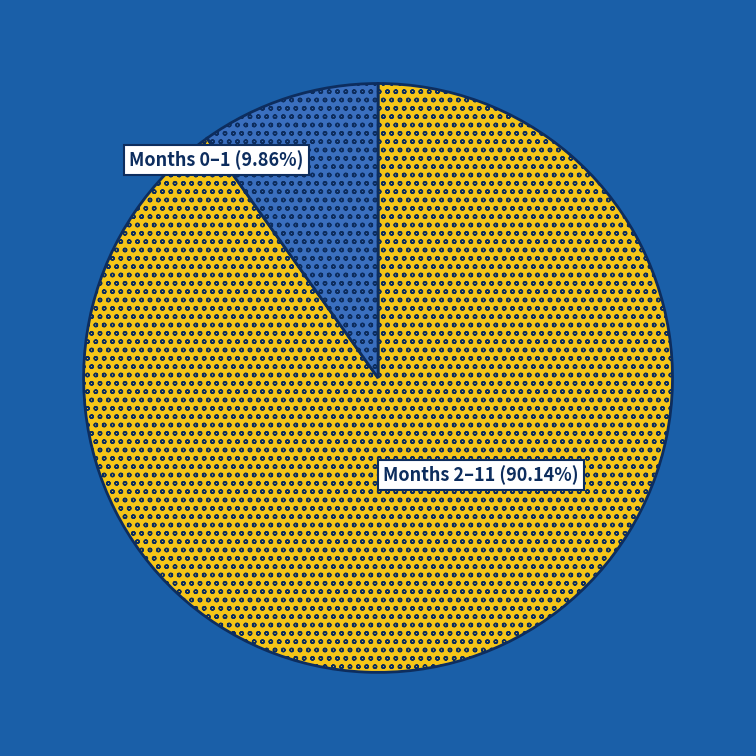

Is it true that [4] is 1% of the pie?

False